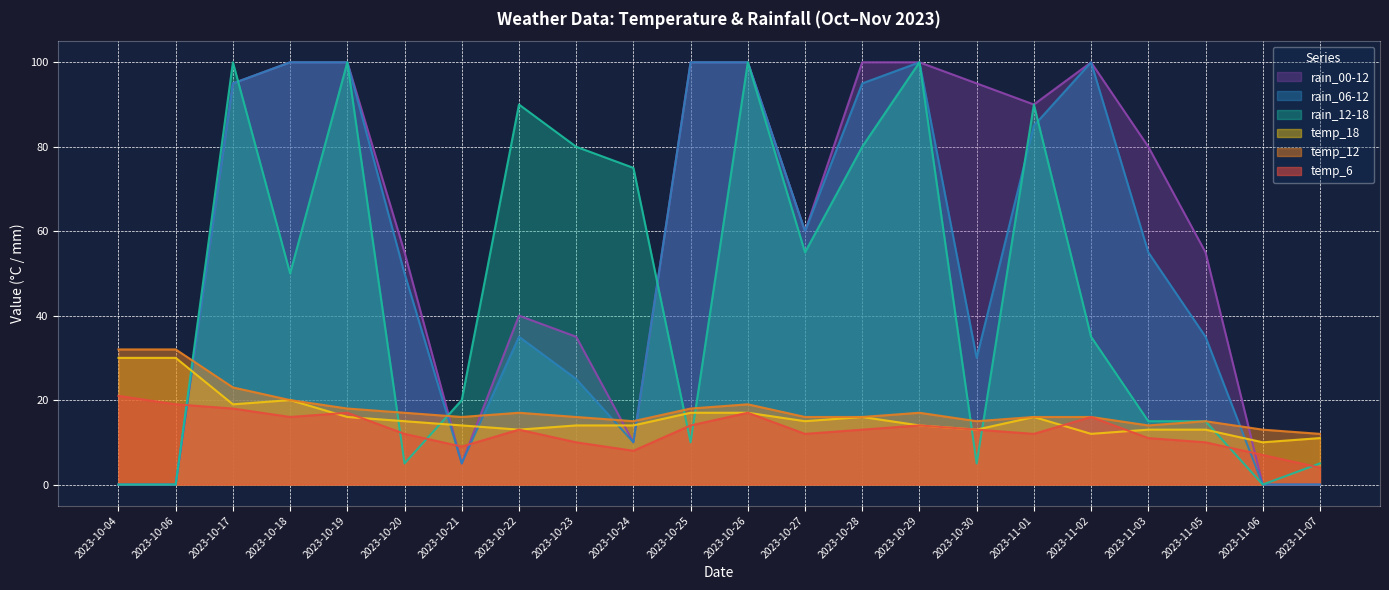

Which series has the largest total across all categories?

rain_00-12